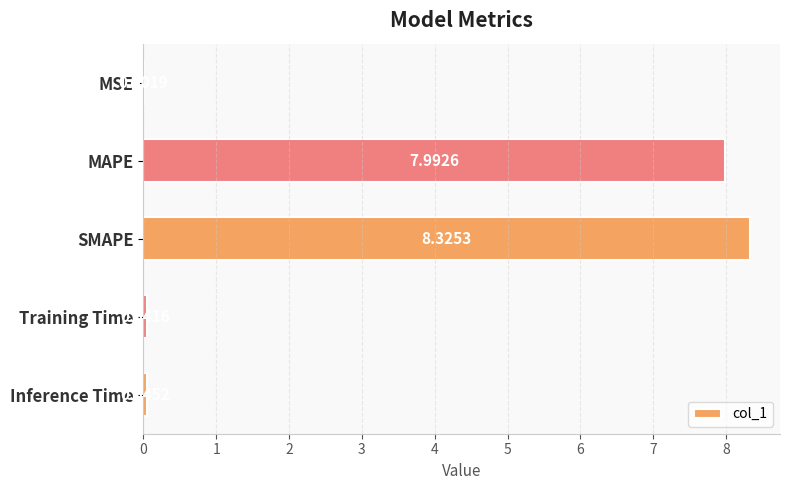

What is the ratio of the value at SMAPE to the value at MAPE?

1.0